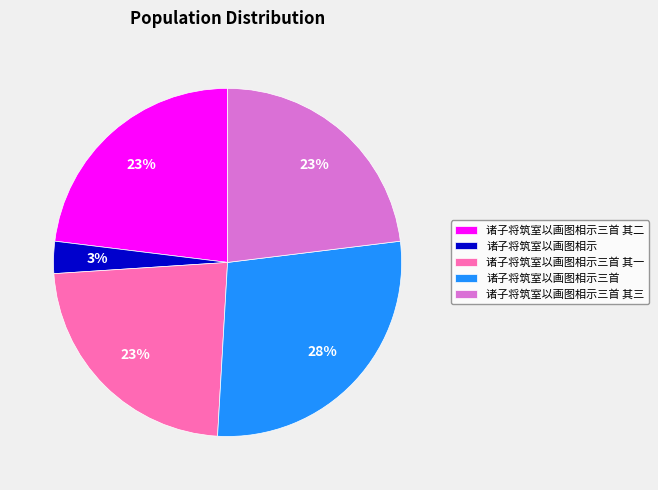

Do 诸子将筑室以画图相示三首 其一 and 诸子将筑室以画图相示三首 其二 together represent more than half of the pie?

No